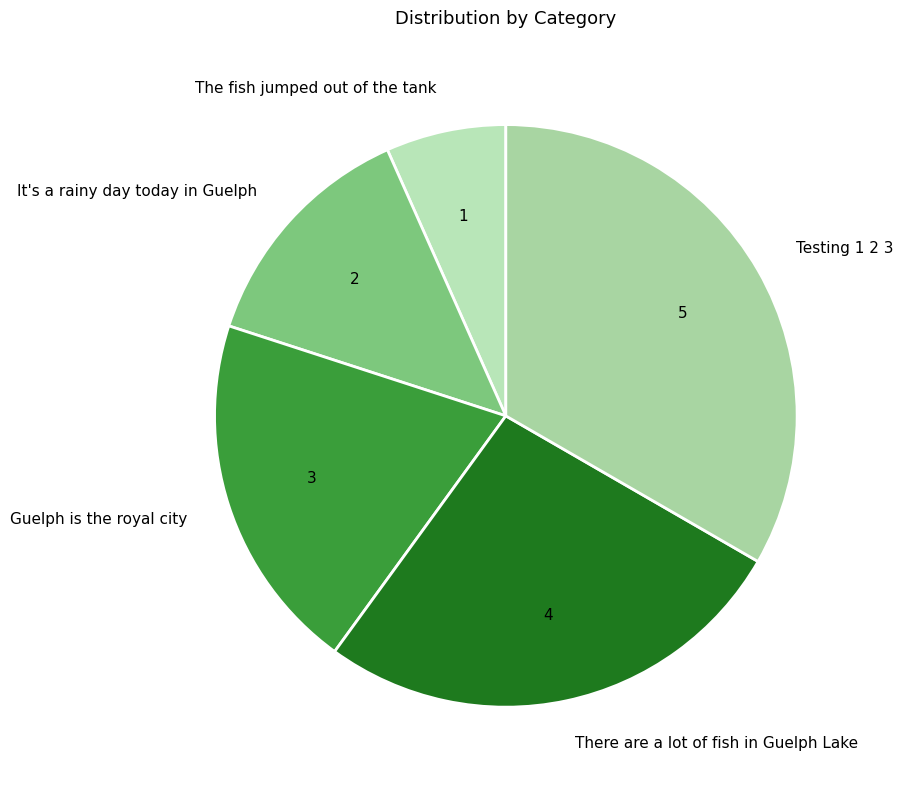

How many slices are in this pie chart?

5